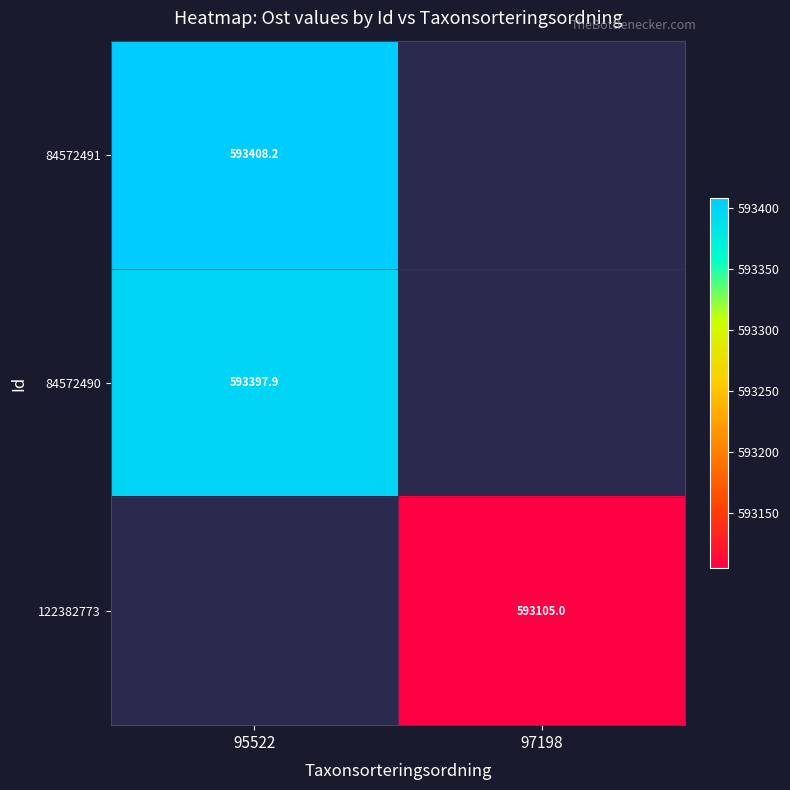

At which label is 84572491 closest to 593408?

95522